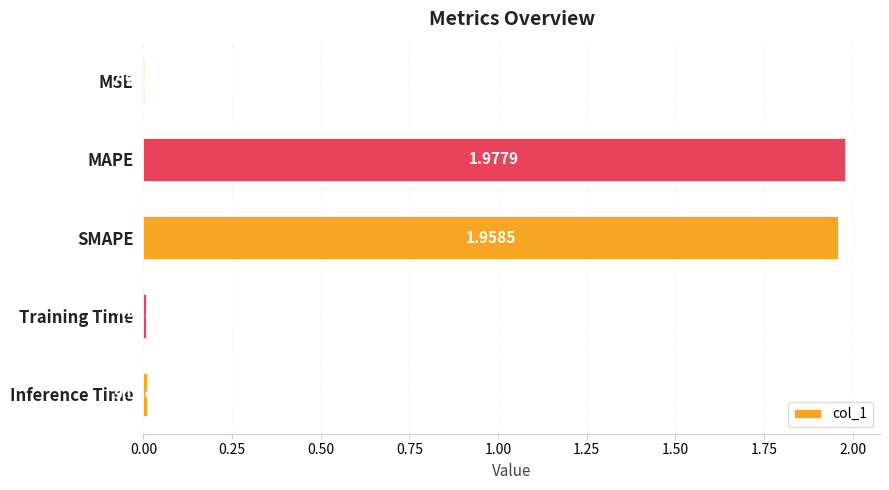

At which category does the chart reach its peak across all series?

MAPE